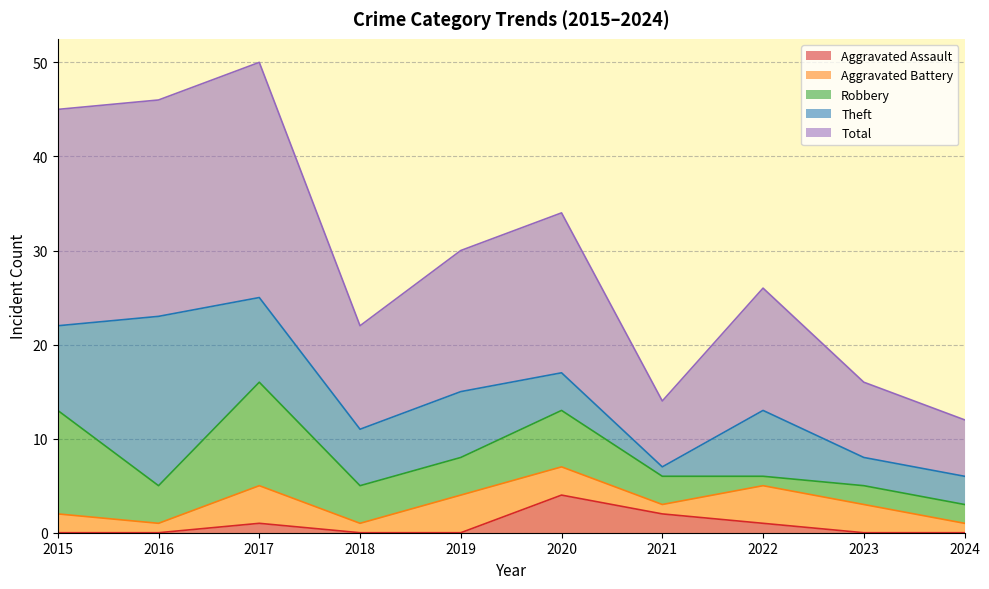

What is the highest value of the Theft series?

18